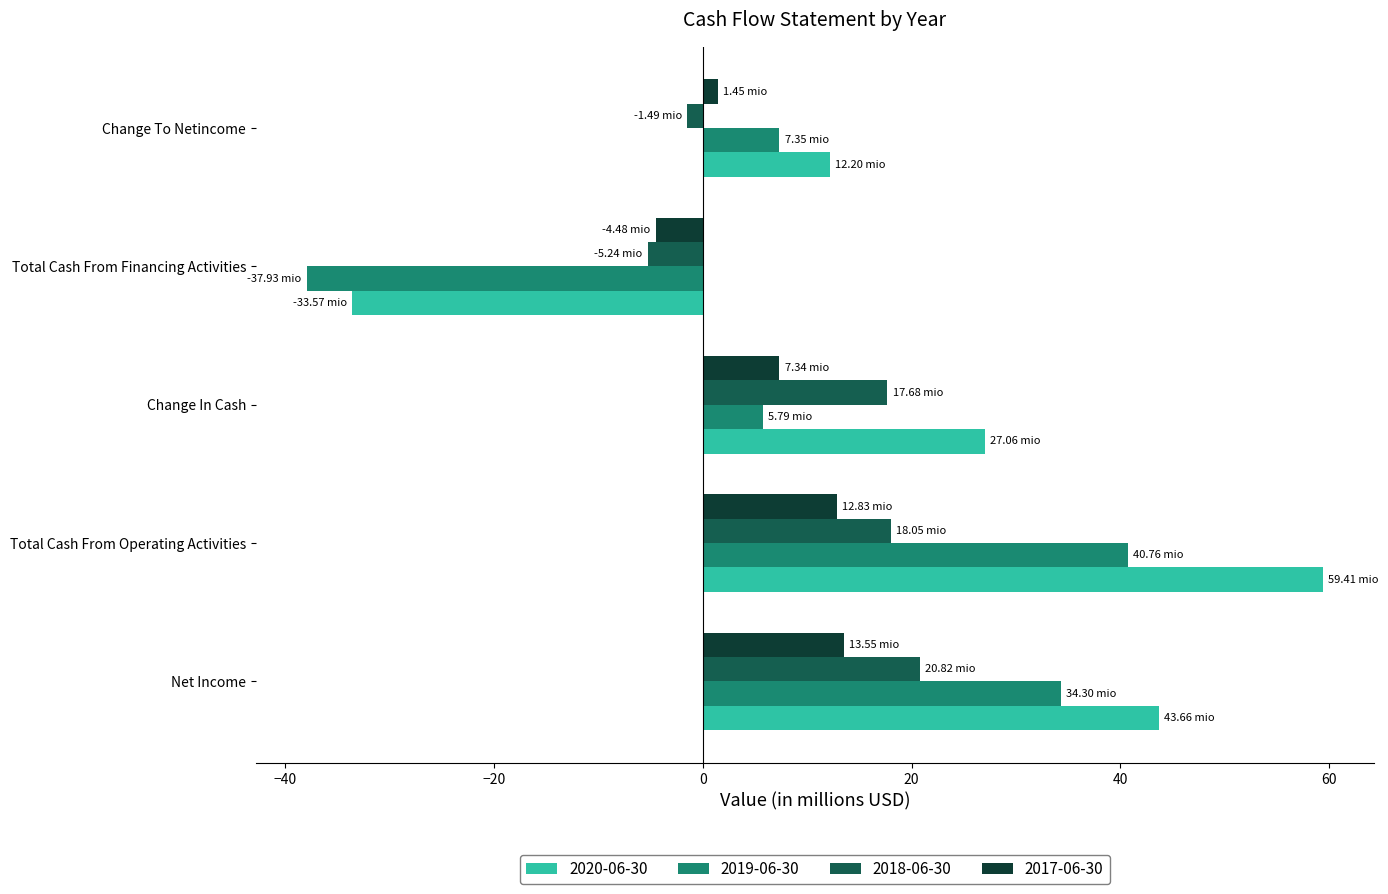

True or false: 2019-06-30 has a value of -37.9 at Total Cash From Financing Activities.

True